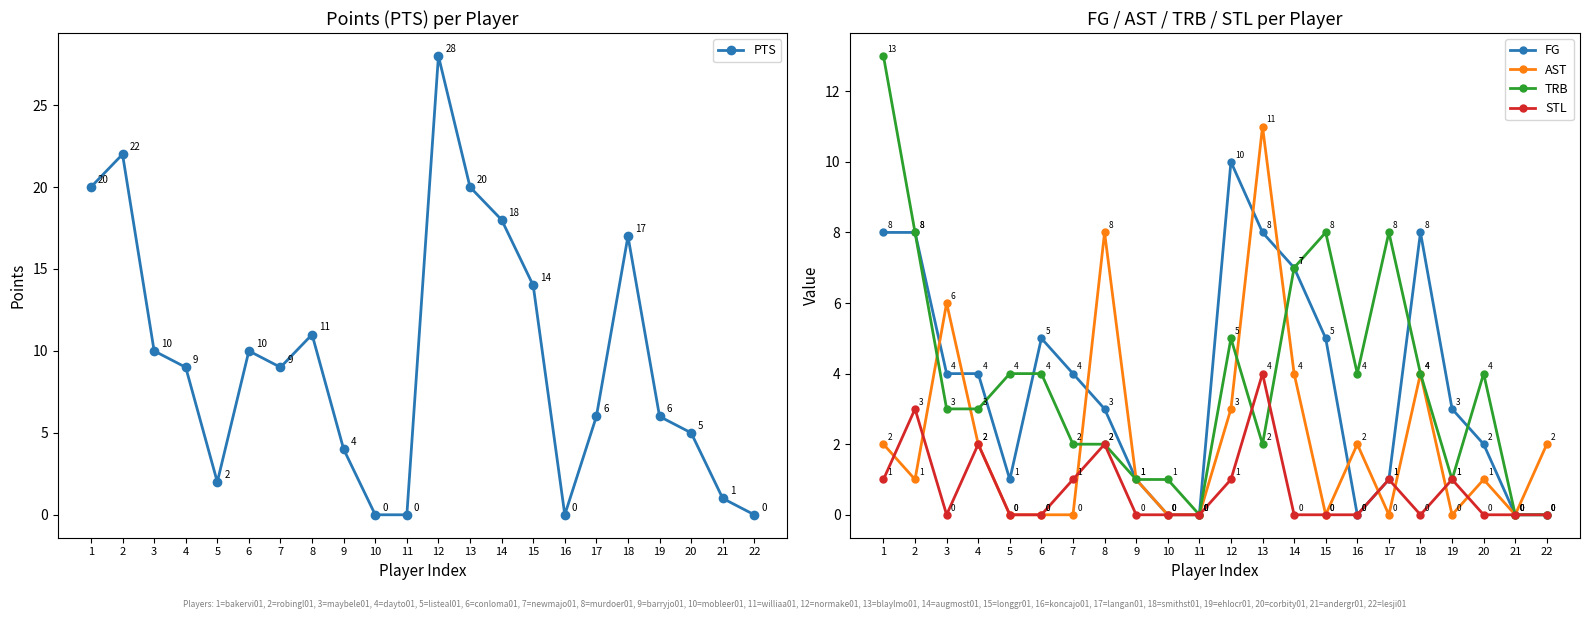

True or false: FG has a value of 3 at 3.

False